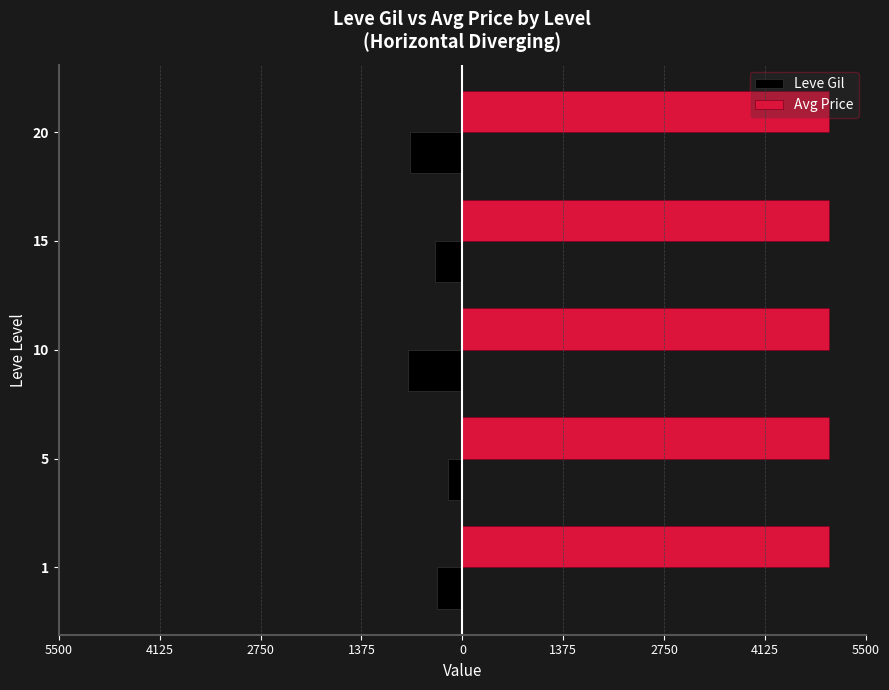

What are all the series names shown in the legend?

Leve Gil, Avg Price